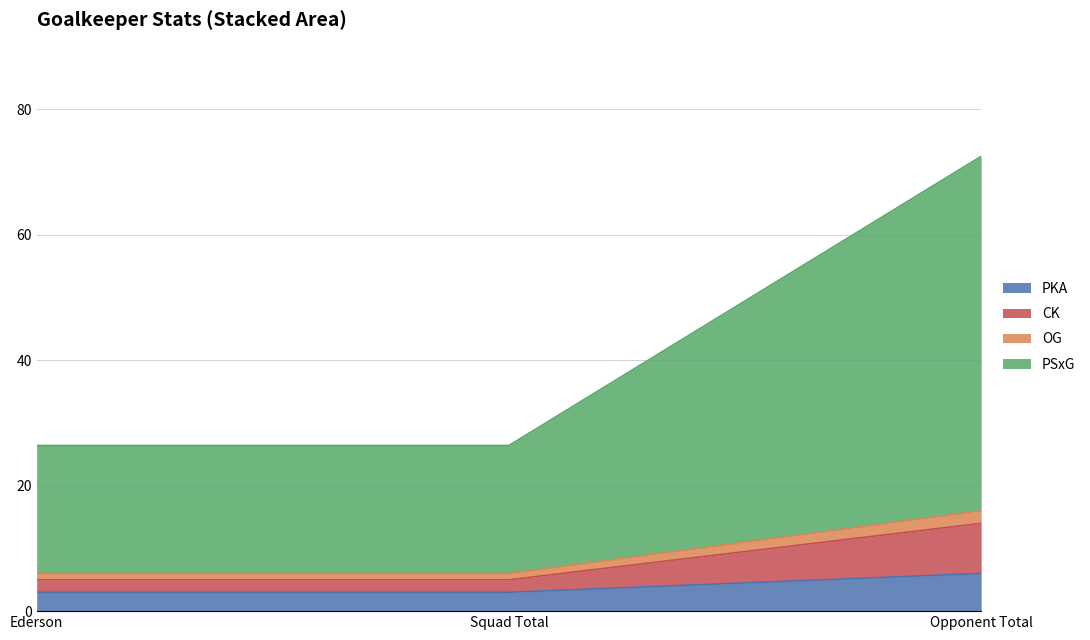

Does the chart display data point markers on the line(s)?

No